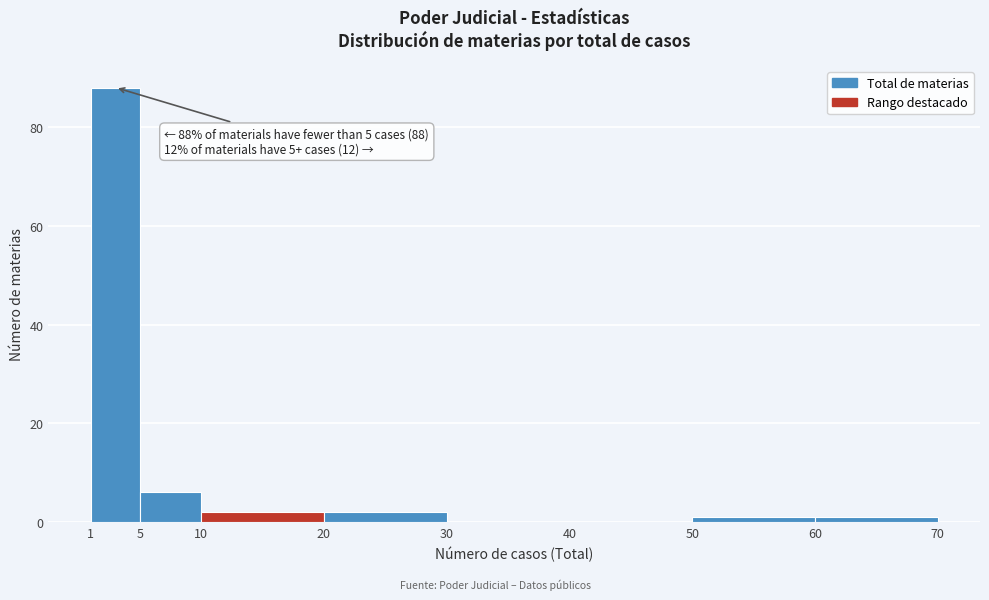

Which range on the x-axis has the tallest bar?

1 to 5